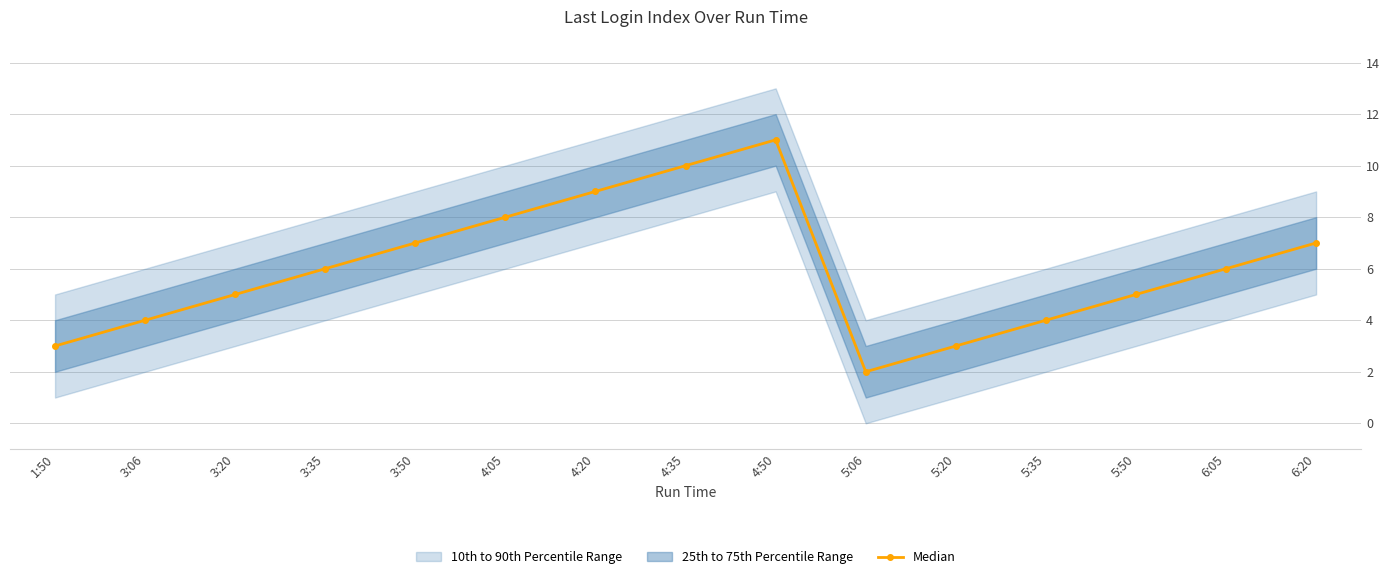

Which category has the highest value across all series?

4:50